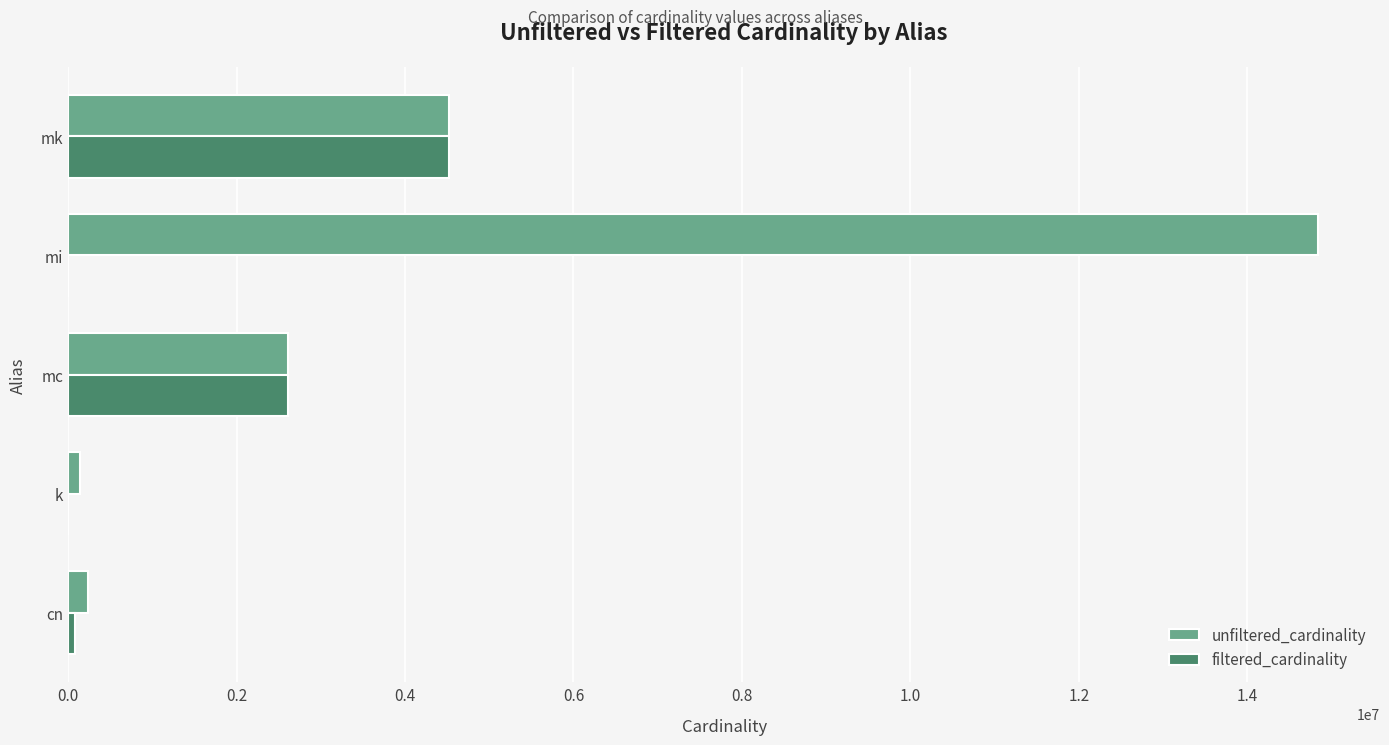

What is the sum of all unfiltered_cardinality values?

22337946